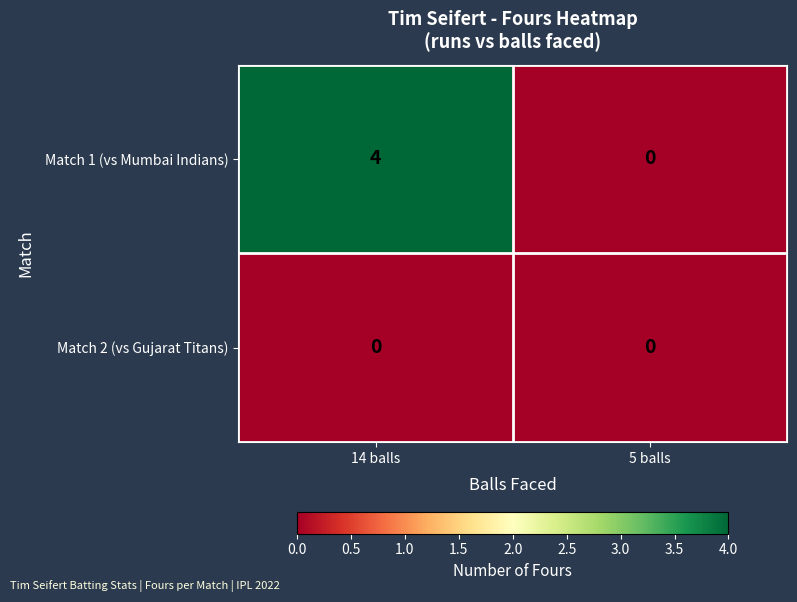

At 14 balls, list the series in order from largest to smallest.

Match 1 (vs Mumbai Indians), Match 2 (vs Gujarat Titans)